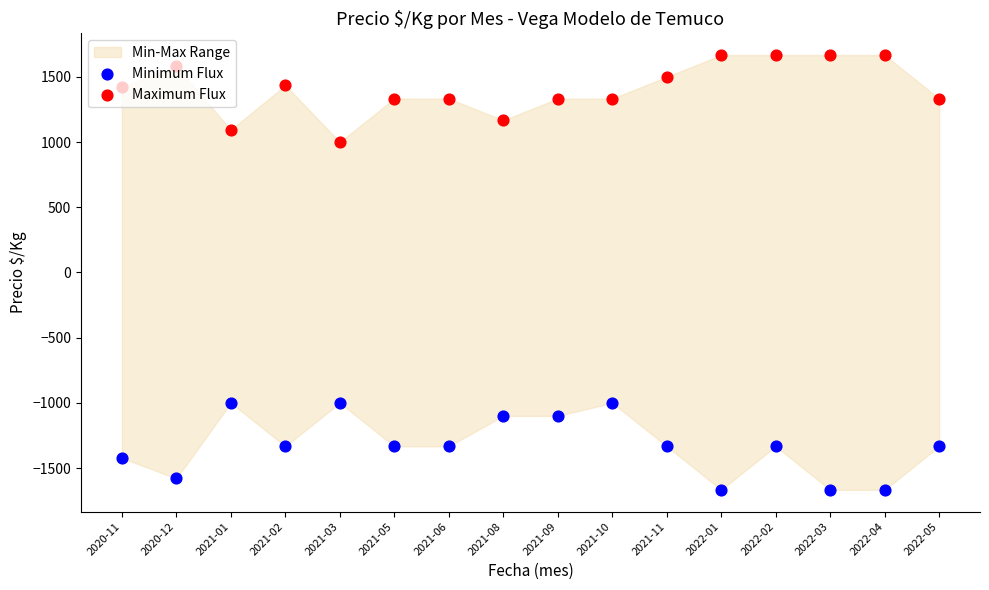

Which series reaches the minimum Y coordinate?

Minimum Flux